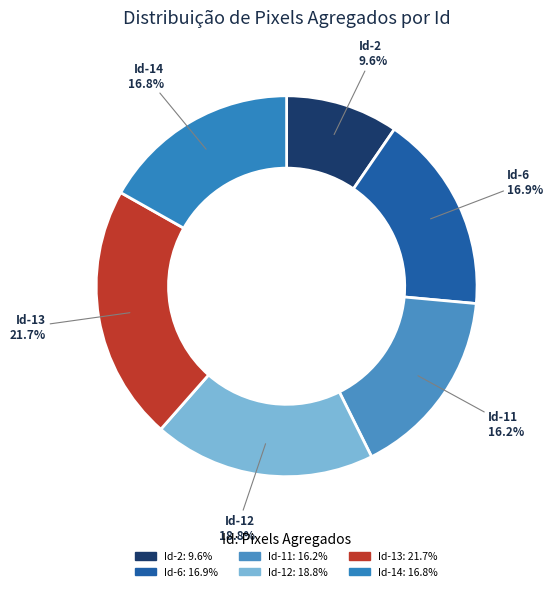

Do Id-11 and Id-13 together represent more than half of the pie?

No